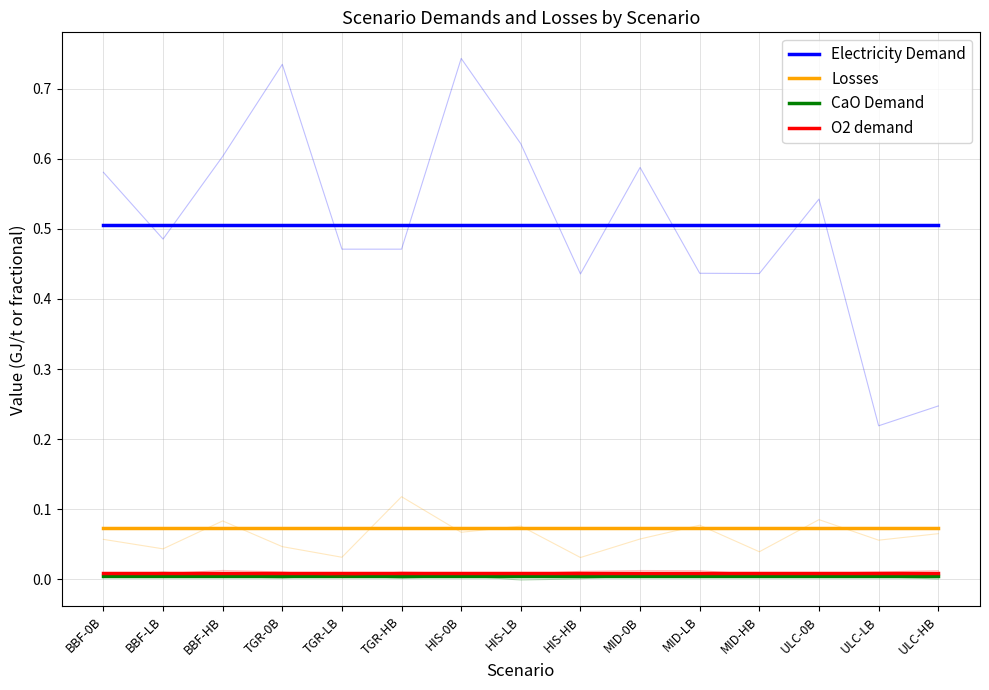

Reading right to left, transcribe all the data shown in this chart.

Electricity Demand: 0.5	0.5	0.5	0.5	0.5	0.5	0.5	0.5	0.5	0.5	0.5	0.5	0.5	0.5	0.5
Losses: 0.1	0.1	0.1	0.1	0.1	0.1	0.1	0.1	0.1	0.1	0.1	0.1	0.1	0.1	0.1
CaO Demand: 0.0	0.0	0.0	0.0	0.0	0.0	0.0	0.0	0.0	0.0	0.0	0.0	0.0	0.0	0.0
O2 demand: 0.0	0.0	0.0	0.0	0.0	0.0	0.0	0.0	0.0	0.0	0.0	0.0	0.0	0.0	0.0